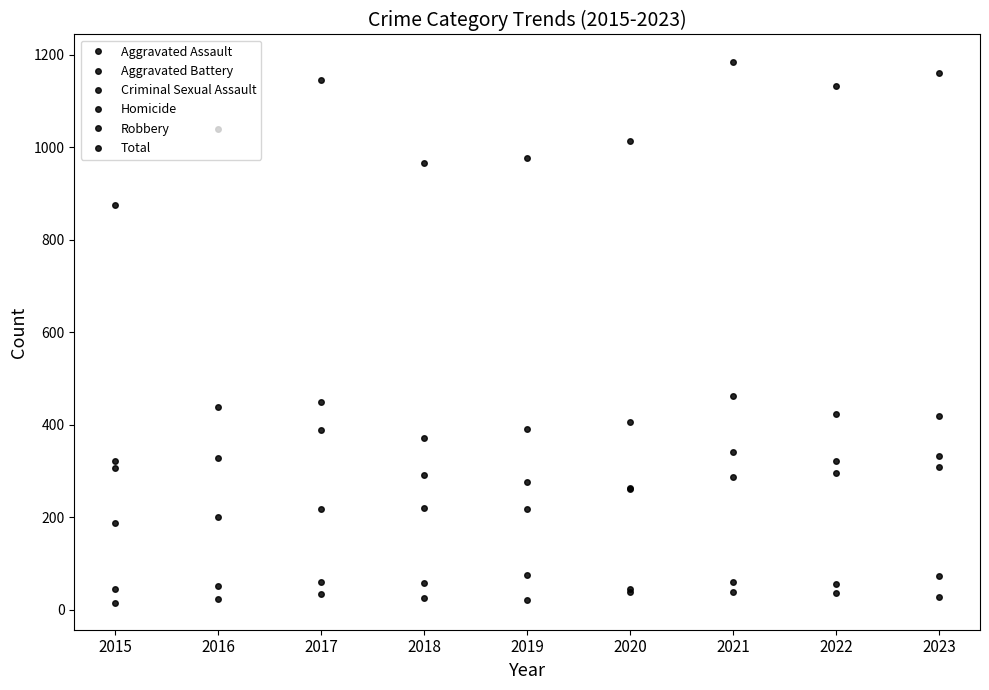

Where does the Homicide series first go above 28?

2017